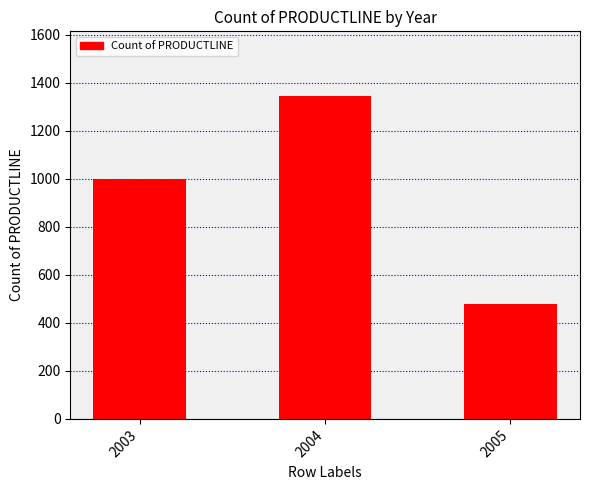

What is the change in value from 2004 to 2005?

-867